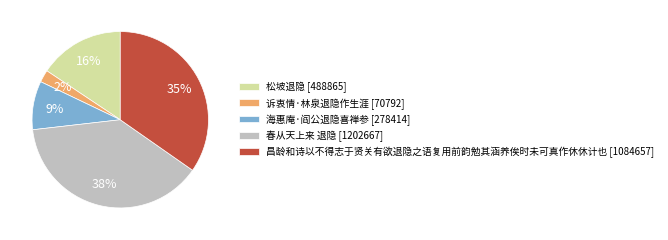

Rank the categories by value from lowest to highest.

诉衷情·林泉退隐作生涯, 海惠庵·阎公退隐喜禅参, 松坡退隐, 昌龄和诗以不得志于贤关有欲退隐之语复用前韵勉其涵养俟时未可真作休休计也, 春从天上来 退隐